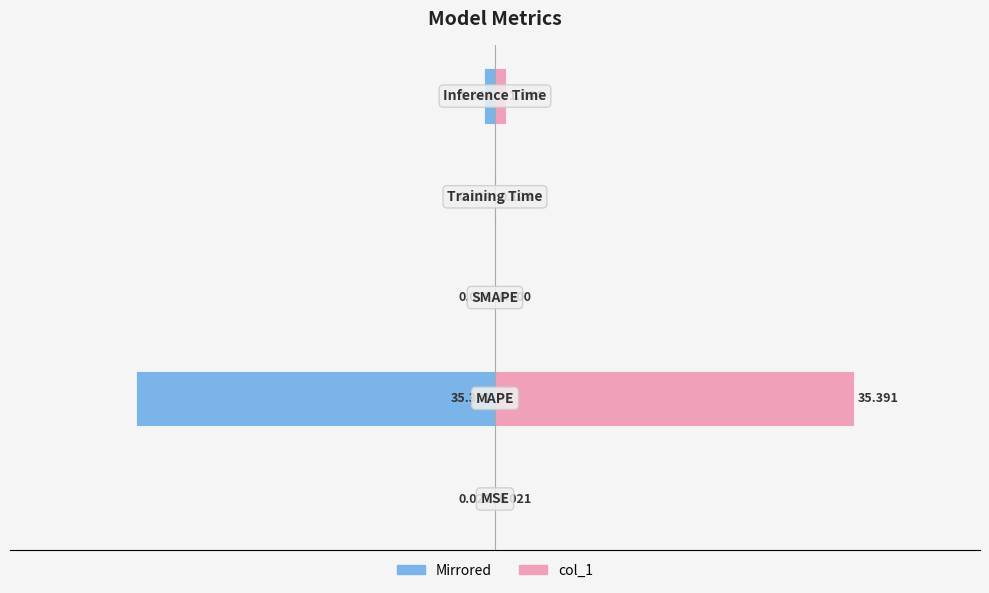

Reading right to left, extract all data points from this chart.

Left (col_1 mirrored): -1.0	-0.1	0.0	-35.4	-0.0
col_1: 1.0	0.1	0.0	35.4	0.0